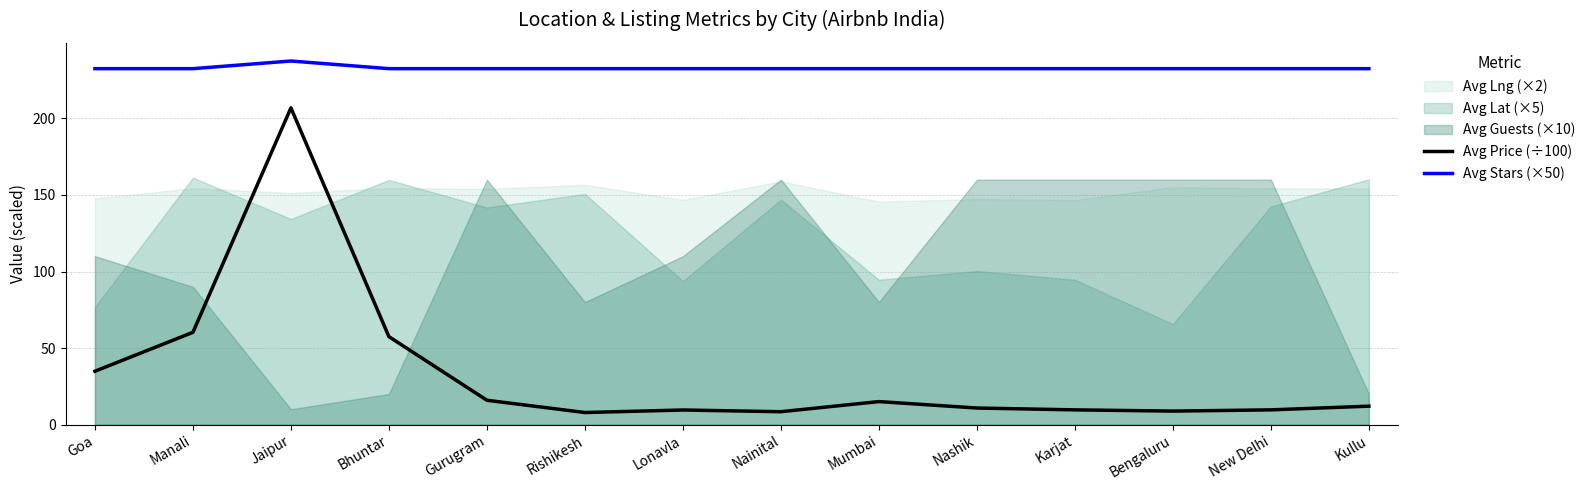

What is the average value of the Avg Price (÷100) series?

33.4